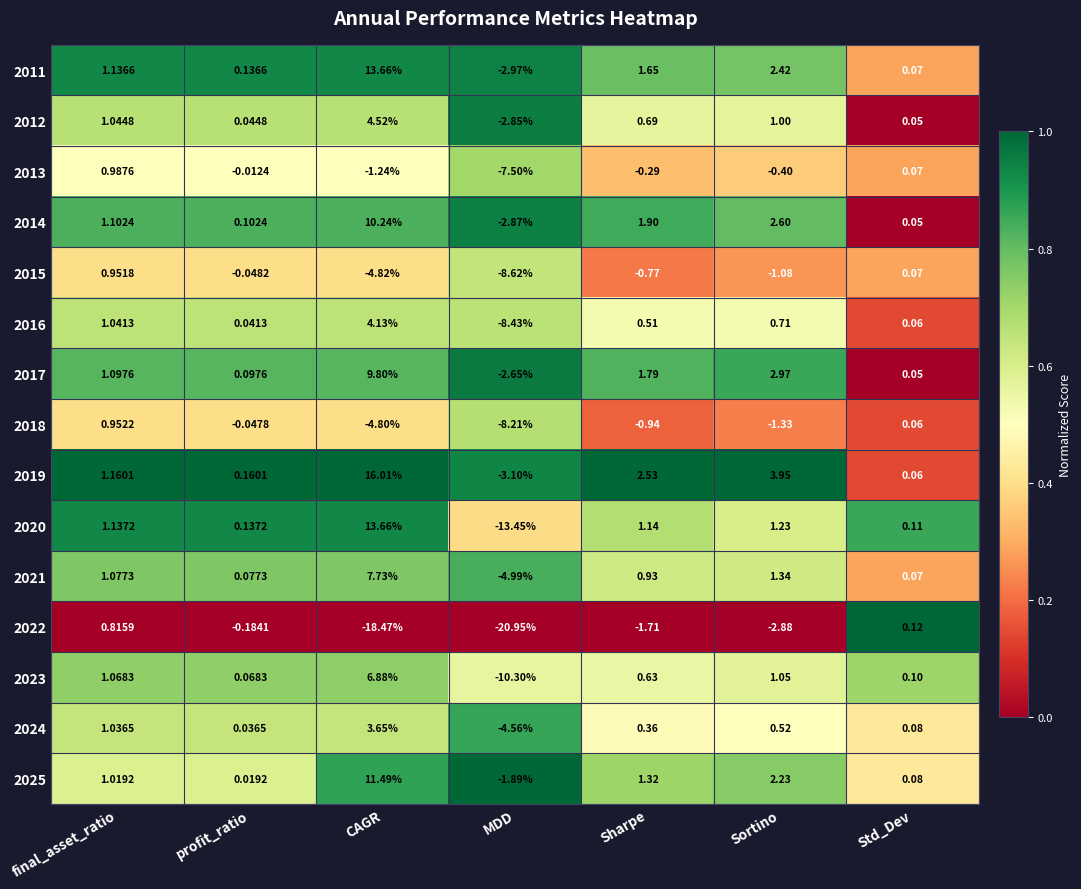

Where is 2024 nearest to the value 0?

profit_ratio